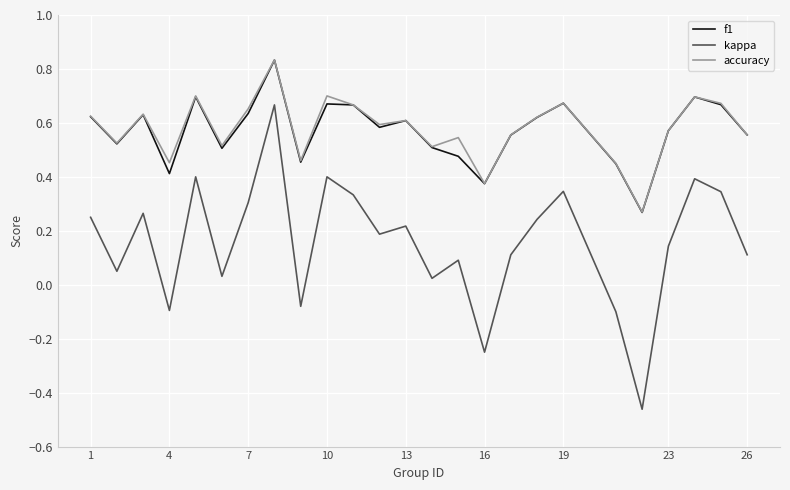

Which series has the widest spread of values?

kappa